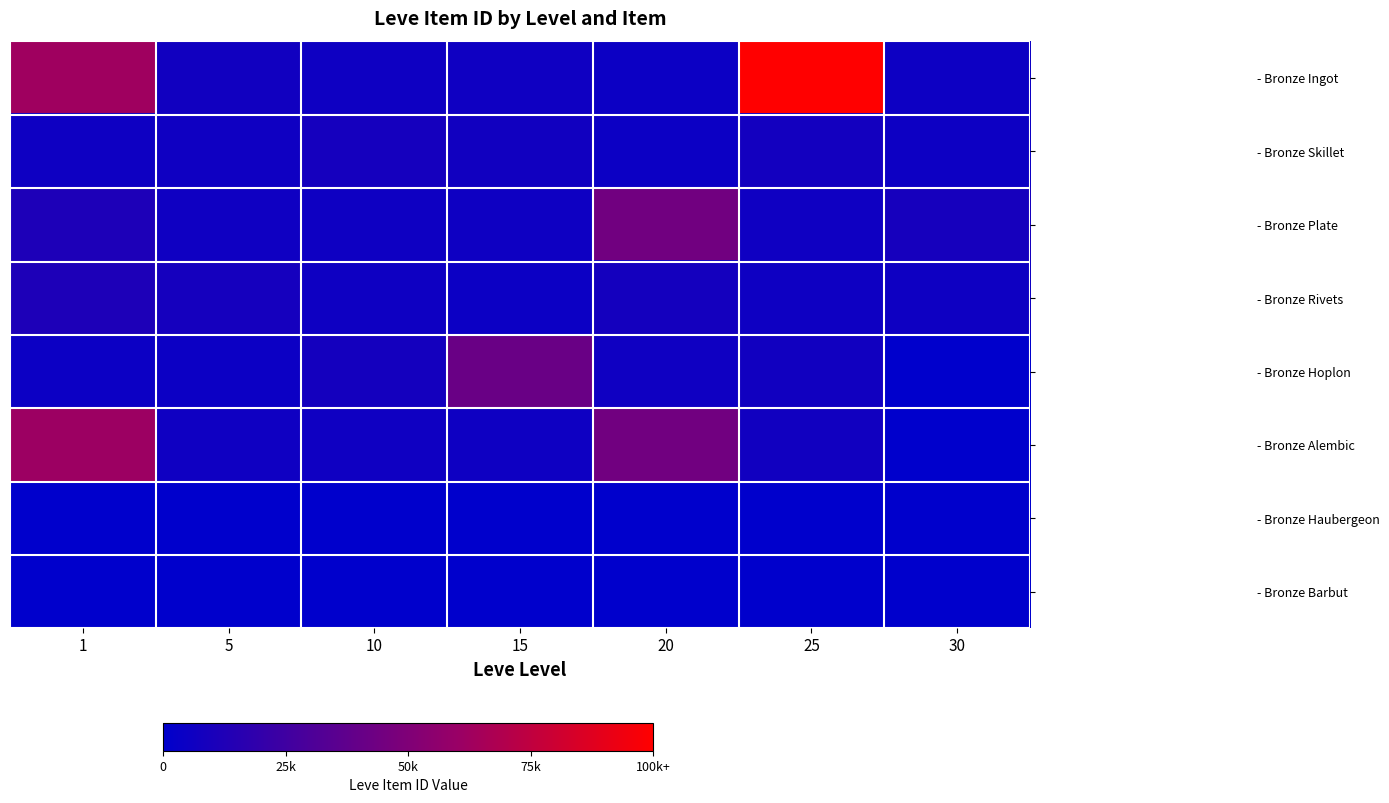

Reading left to right, list all the values displayed in this chart.

- Bronze Ingot: 1=27713	5=3011	10=2496	15=2680	20=2241	25=44147	30=2260
- Bronze Skillet: 1=2494	5=2680	10=3775	15=3045	20=2239	25=3352	30=2257
- Bronze Plate: 1=5071	5=2662	10=2495	15=2497	20=19534	25=2753	30=3833
- Bronze Rivets: 1=5091	5=3767	10=2470	15=2236	20=3557	25=2473	30=2501
- Bronze Hoplon: 1=2226	5=2230	10=3550	15=18363	20=2712	25=3068	30=0
- Bronze Alembic: 1=27125	5=2656	10=2673	15=2471	20=19533	25=3096	30=0
- Bronze Haubergeon: 1=0	5=0	10=0	15=0	20=0	25=0	30=0
- Bronze Barbut: 1=0	5=0	10=0	15=0	20=0	25=0	30=0